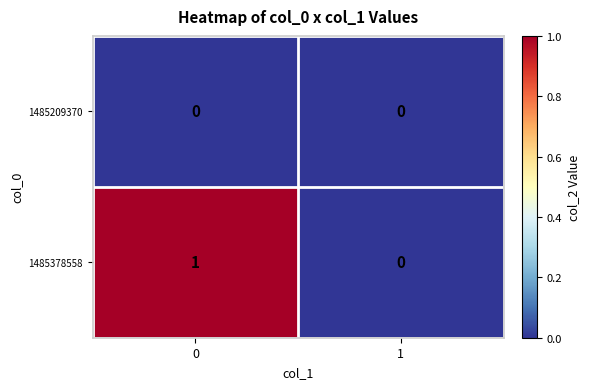

Which series has the largest total across all categories?

1485378558